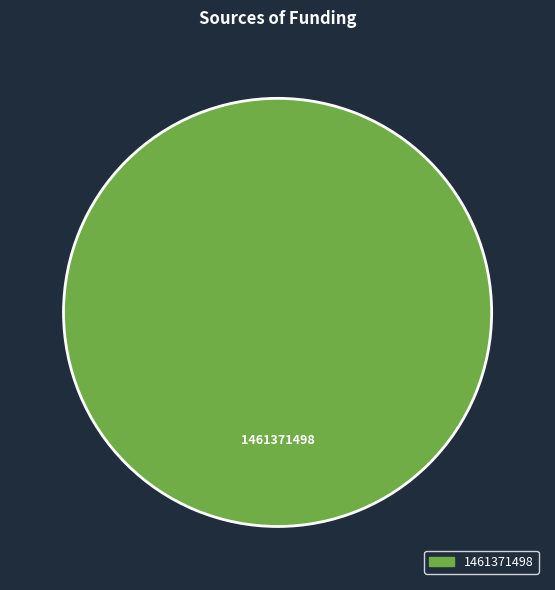

Is there a majority slice in this chart?

Yes